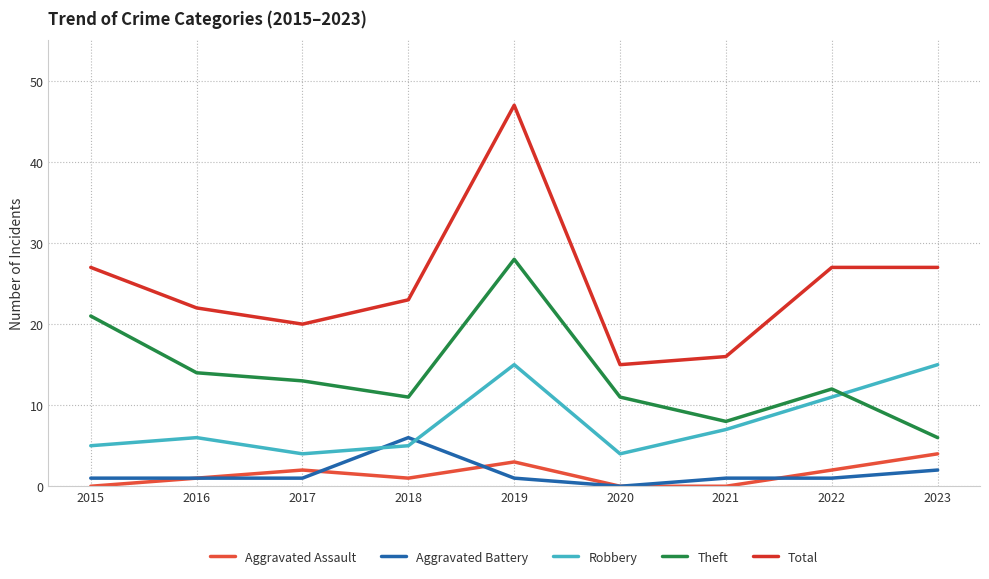

Reading left to right, list all the values displayed in this chart.

Aggravated Assault: 0	1	2	1	3	0	0	2	4
Aggravated Battery: 1	1	1	6	1	0	1	1	2
Robbery: 5	6	4	5	15	4	7	11	15
Theft: 21	14	13	11	28	11	8	12	6
Total: 27	22	20	23	47	15	16	27	27